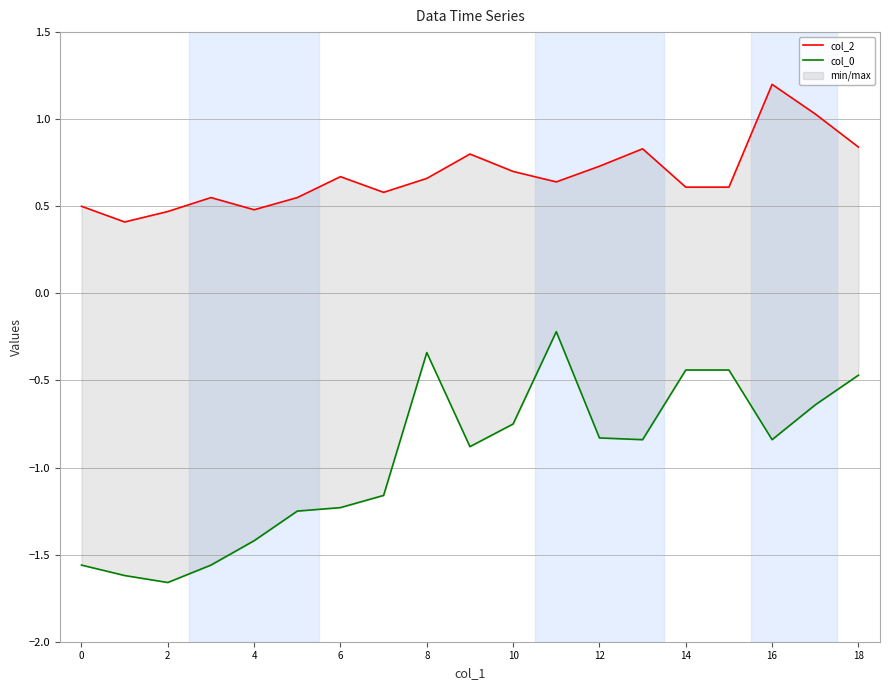

How many distinct data groups are displayed?

2